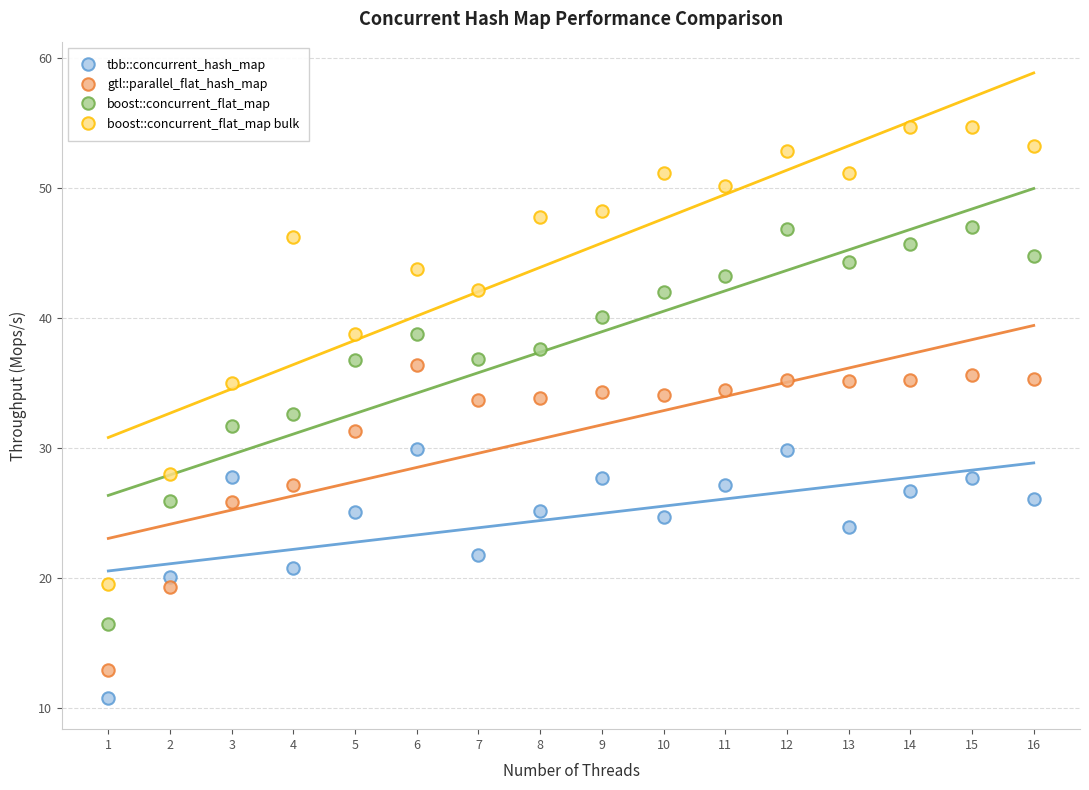

Which series contains the highest Y value?

boost::concurrent_flat_map bulk